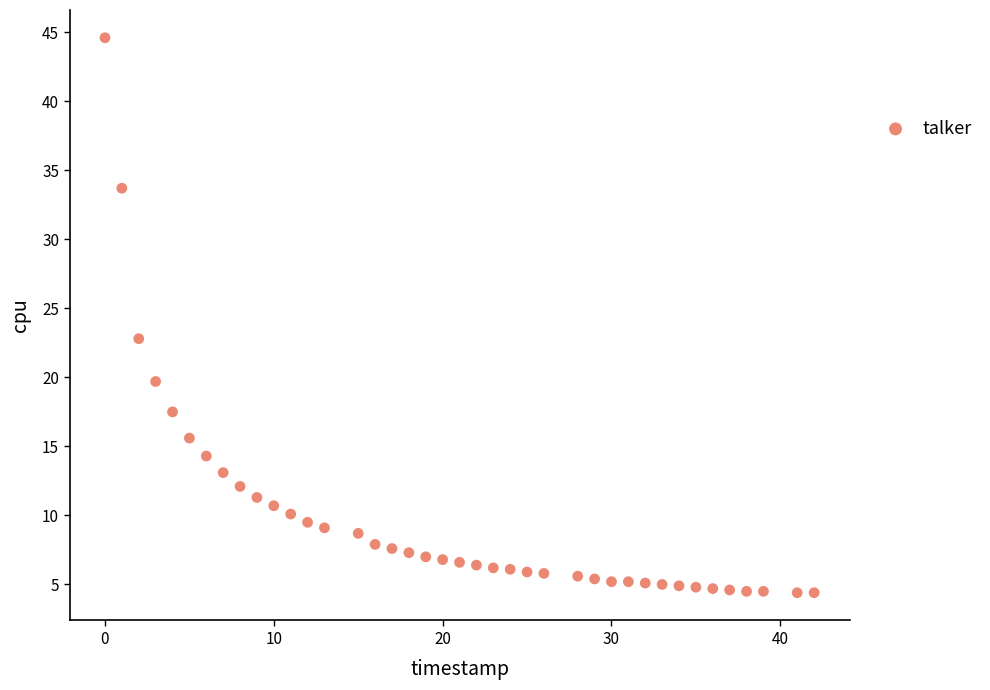

What Y value in the scatter plot is closest to 24?

22.8